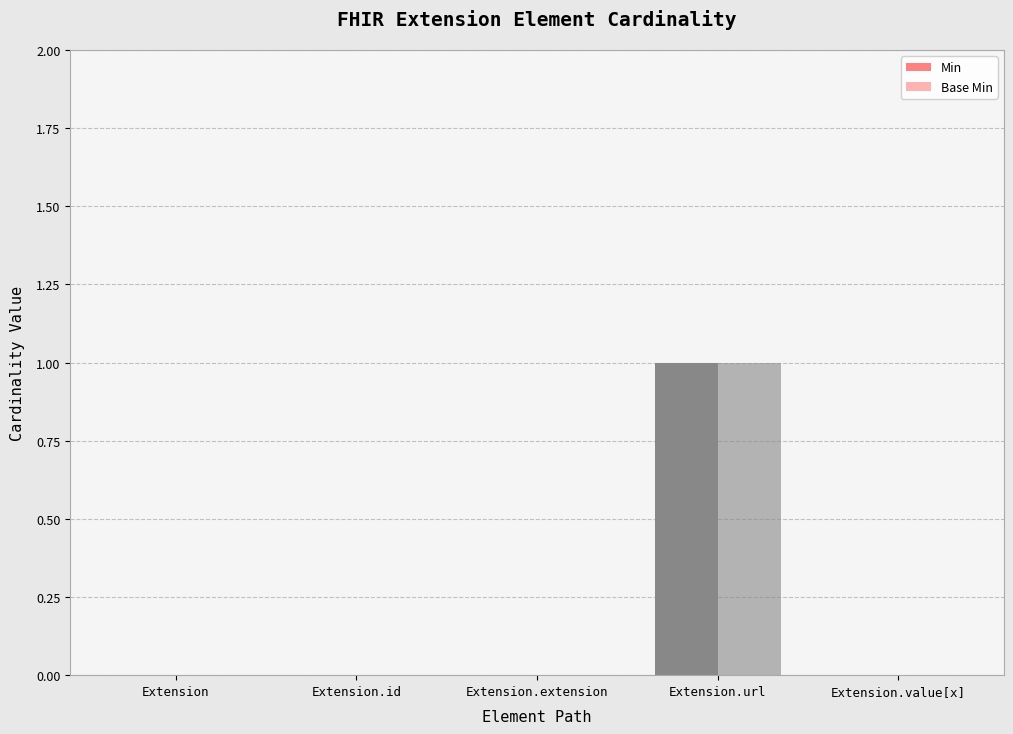

What is the difference between the maximum and second lowest values in the Min series?

1